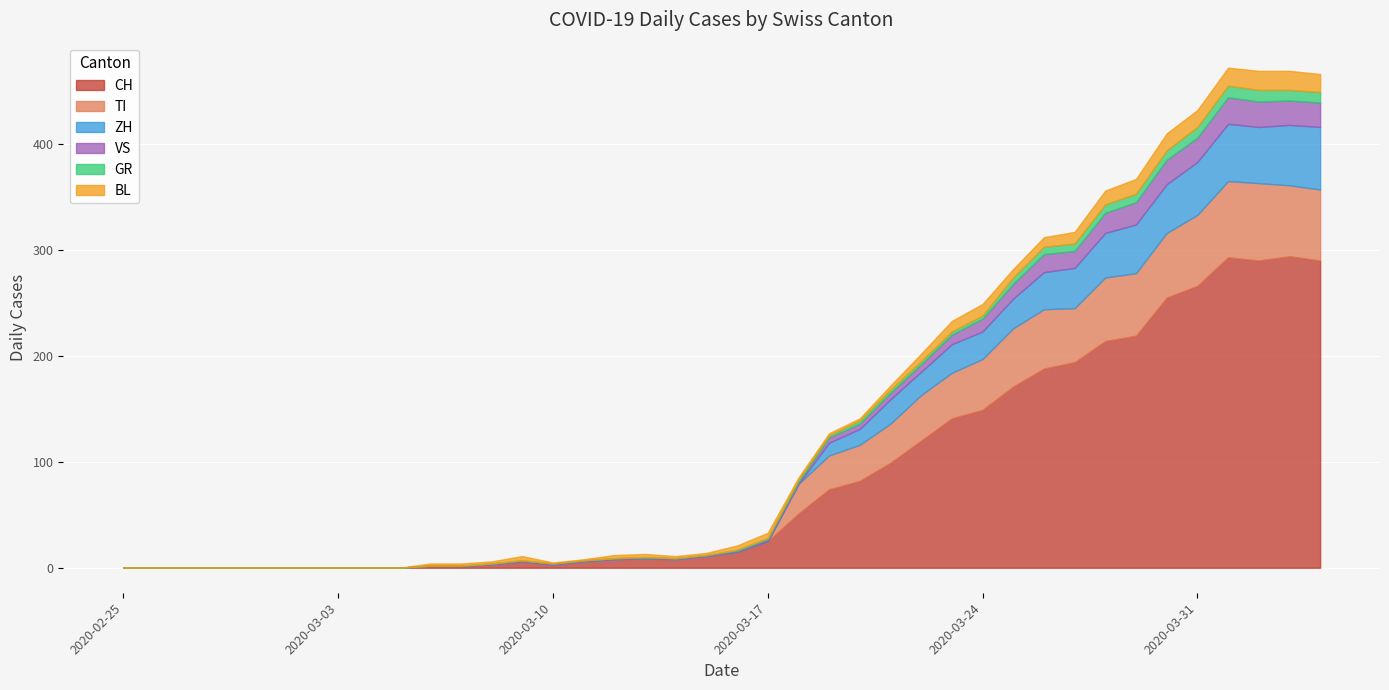

What position from the right is 2020-03-26?

10